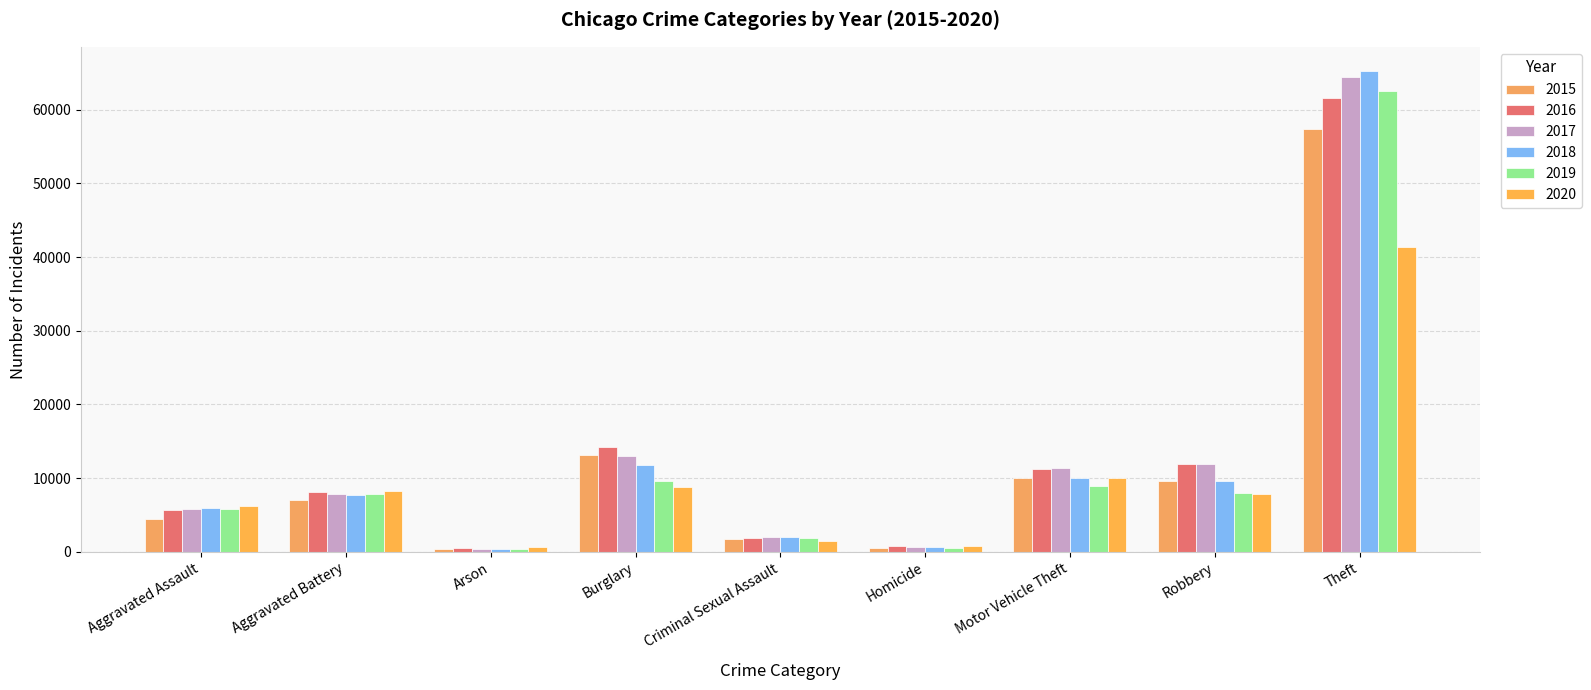

What is the sum of the 2018 values at Theft and Aggravated Battery?

73023